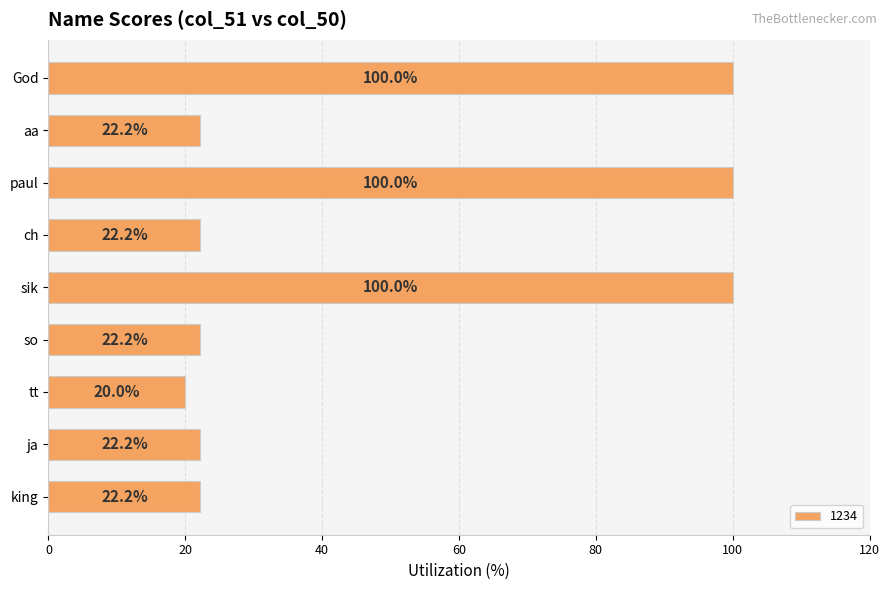

What is the approximate value at sik?

100.0